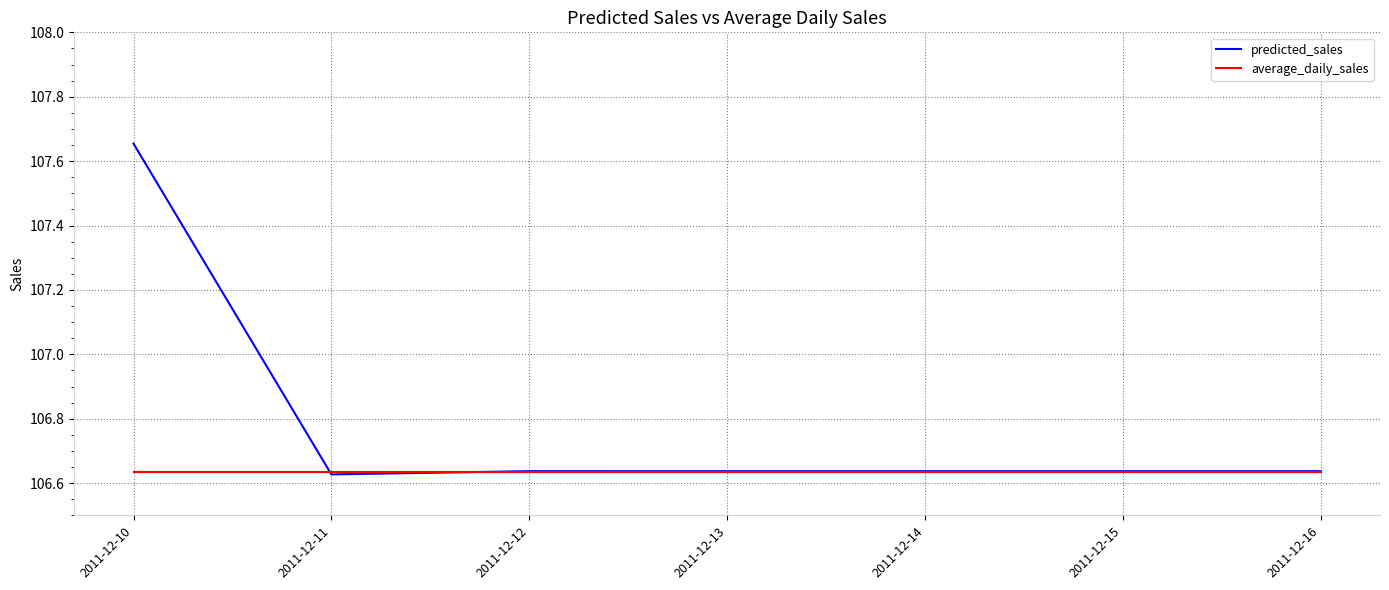

In predicted_sales, how many points are lower than both neighbors (excluding endpoints)?

3